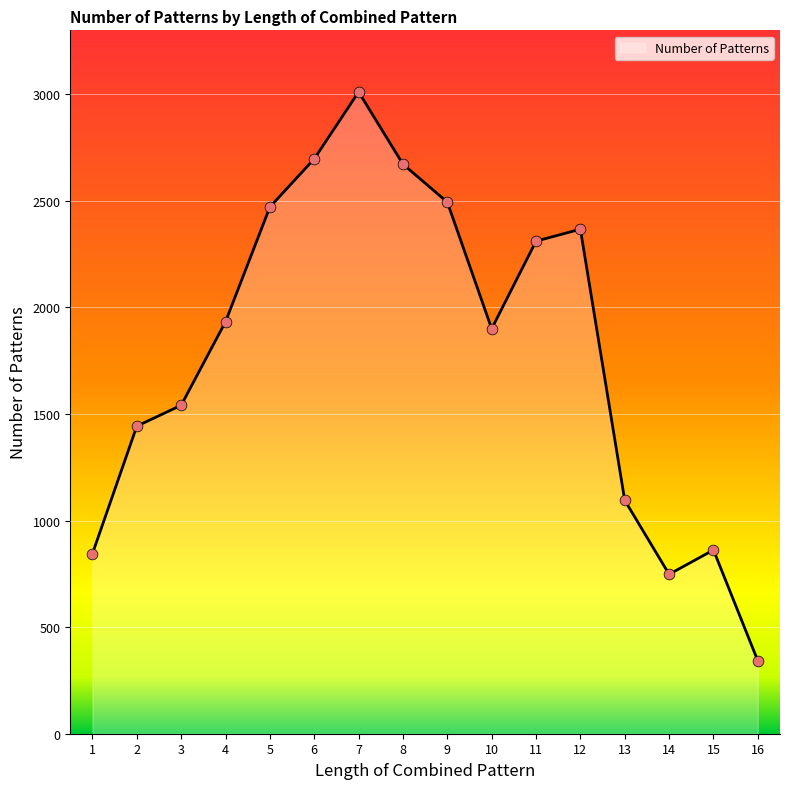

Which has a higher value, 14 or 3?

3